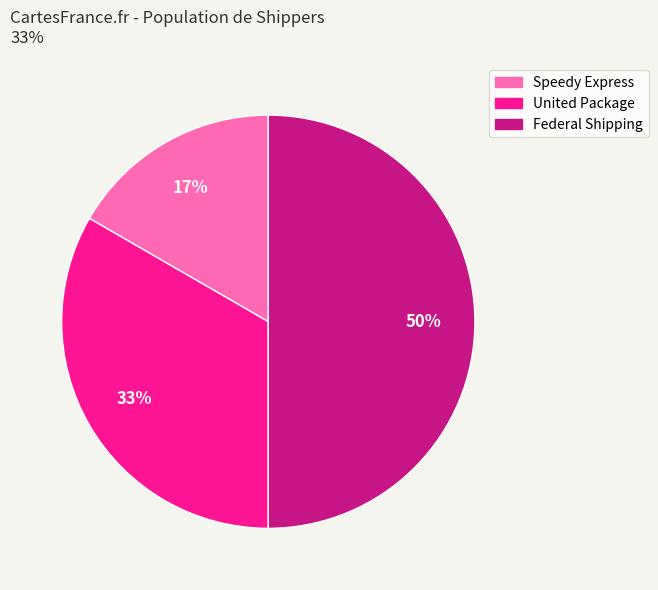

What is the ratio of the value at United Package to the value at Federal Shipping?

0.7